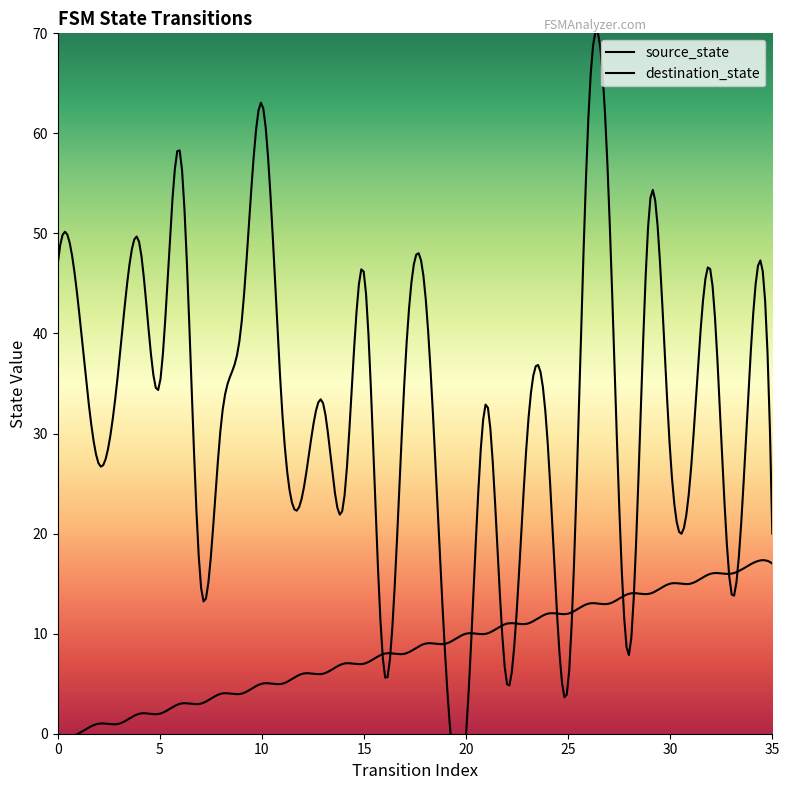

True or false: destination_state and source_state intersect in this chart.

True